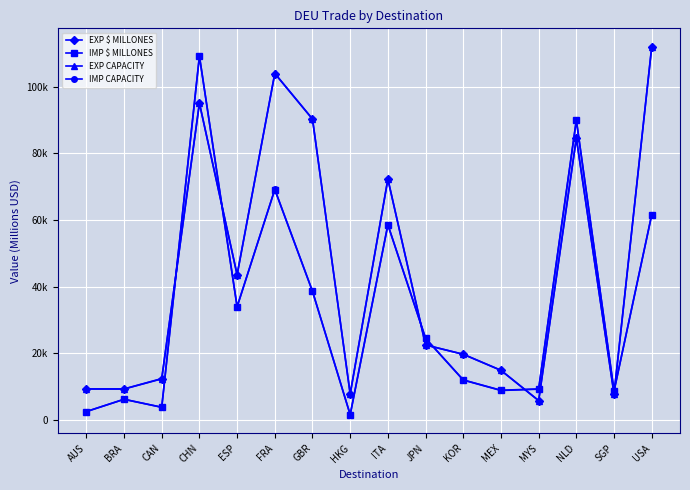

How many distinct data groups are displayed?

4